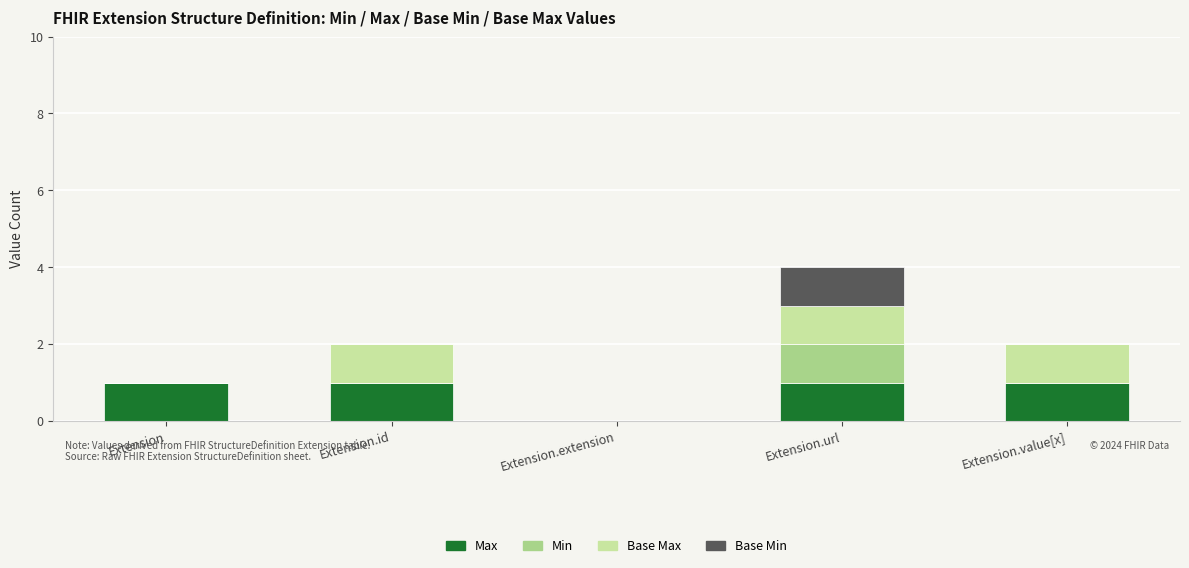

At which category is the sum across all series the highest?

Extension.url